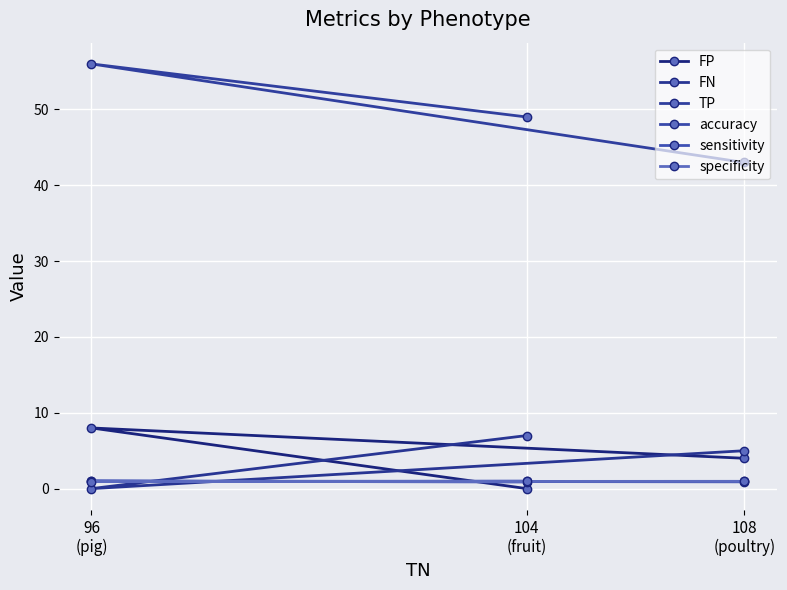

What is the spread (max minus min) of values at 96
(pig)?

56.0